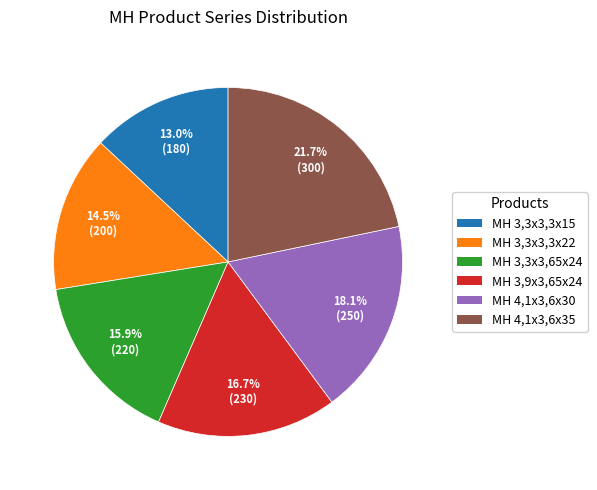

Is there any slice that represents more than half of the pie?

No